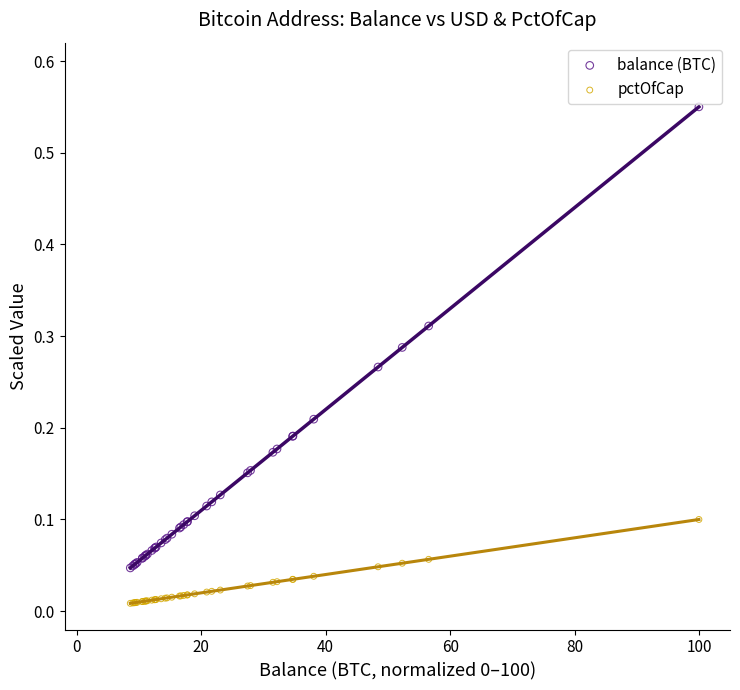

What is the X range (max minus min) for the scatter plot?

91.4